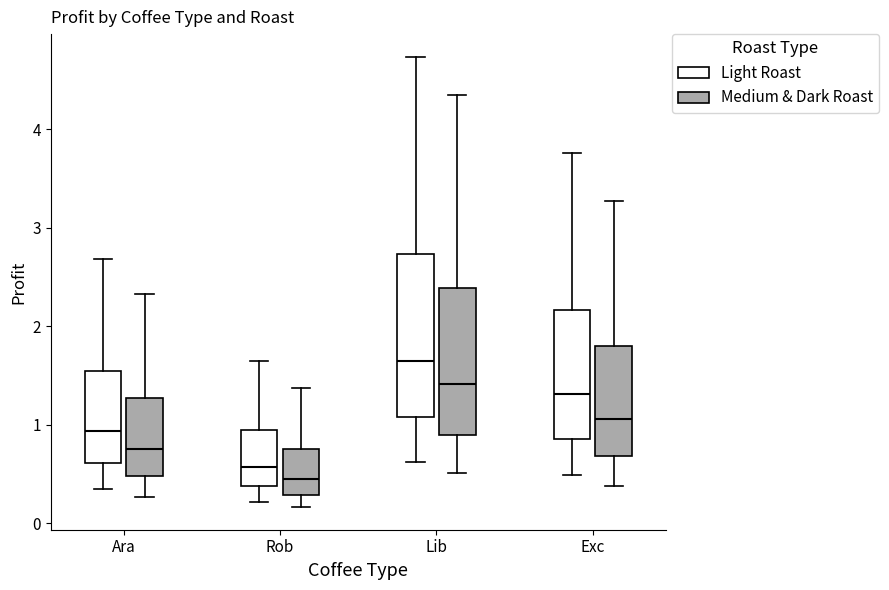

Comparing the boxes themselves (not the whiskers), which one is the tallest?

Lib (Light Roast)